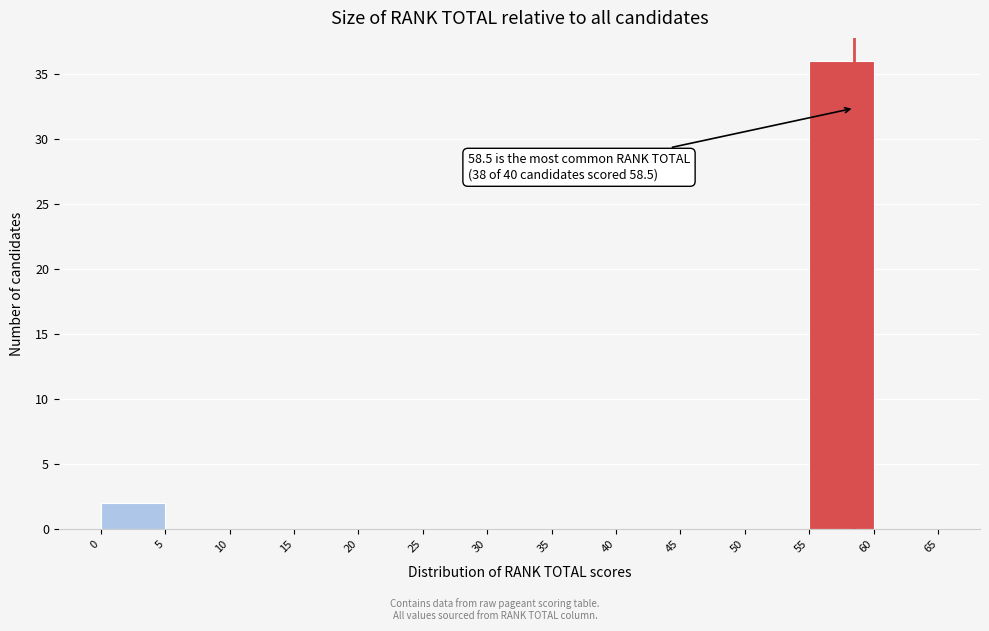

Over which range of the x-axis is the bar tallest?

55 to 60